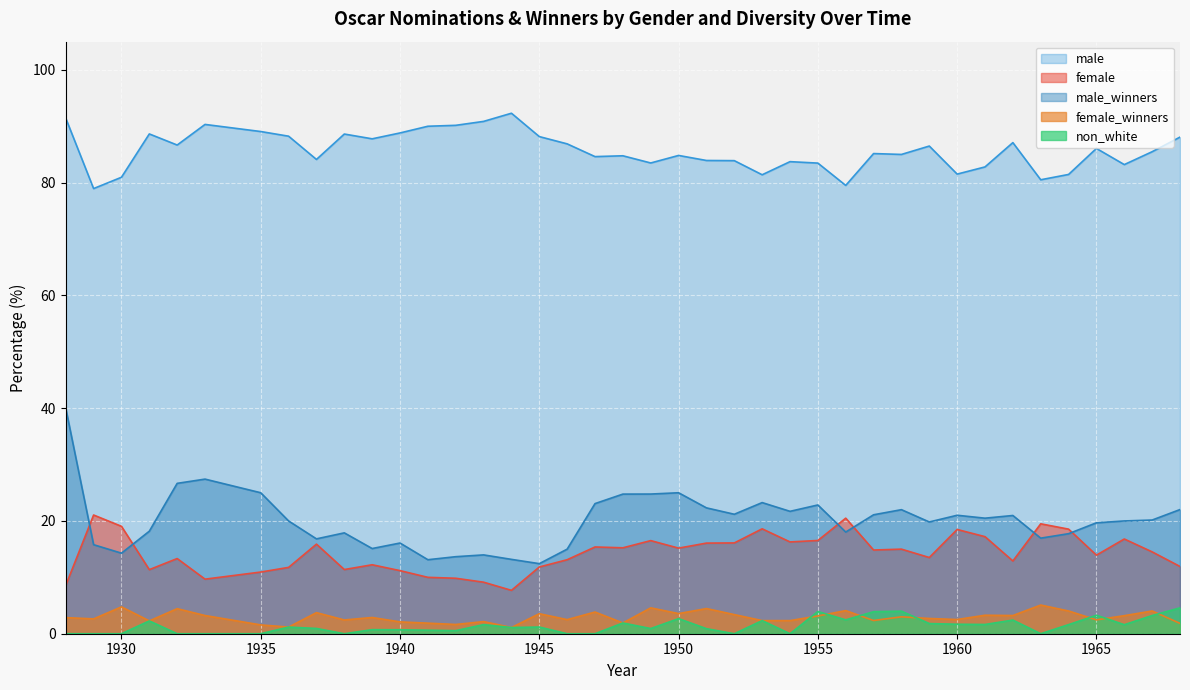

What is the value of the male point at the 5th from the left?

86.7